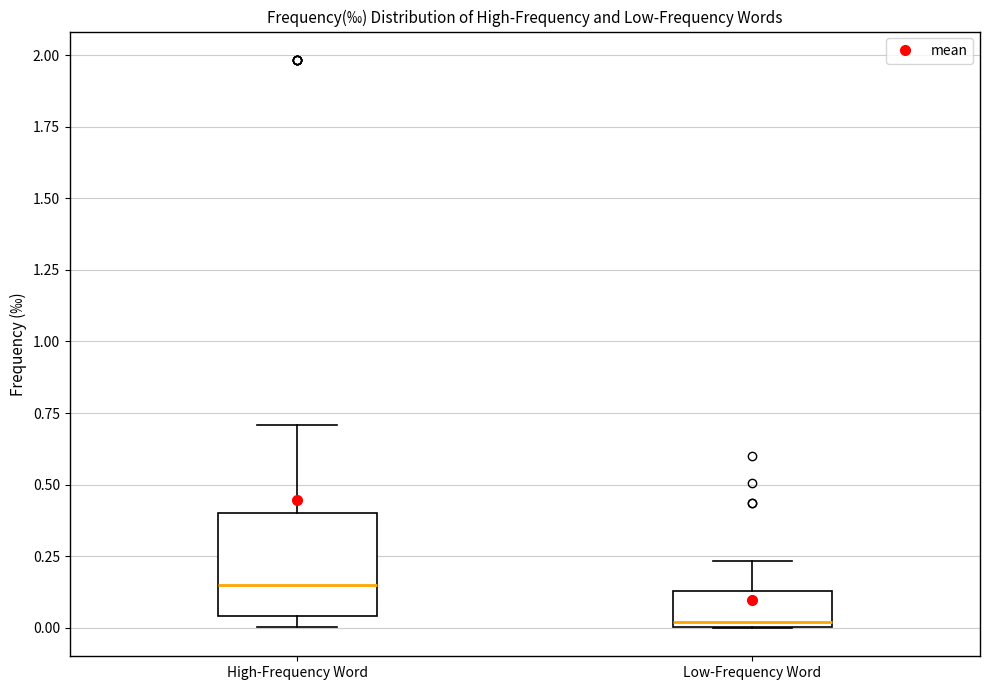

Which box has the lowest median line?

Low-Frequency Word